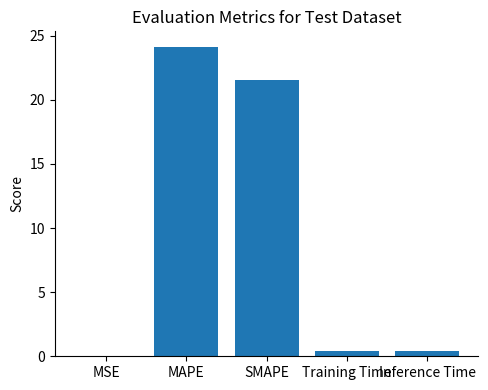

What is the greatest value displayed?

24.1